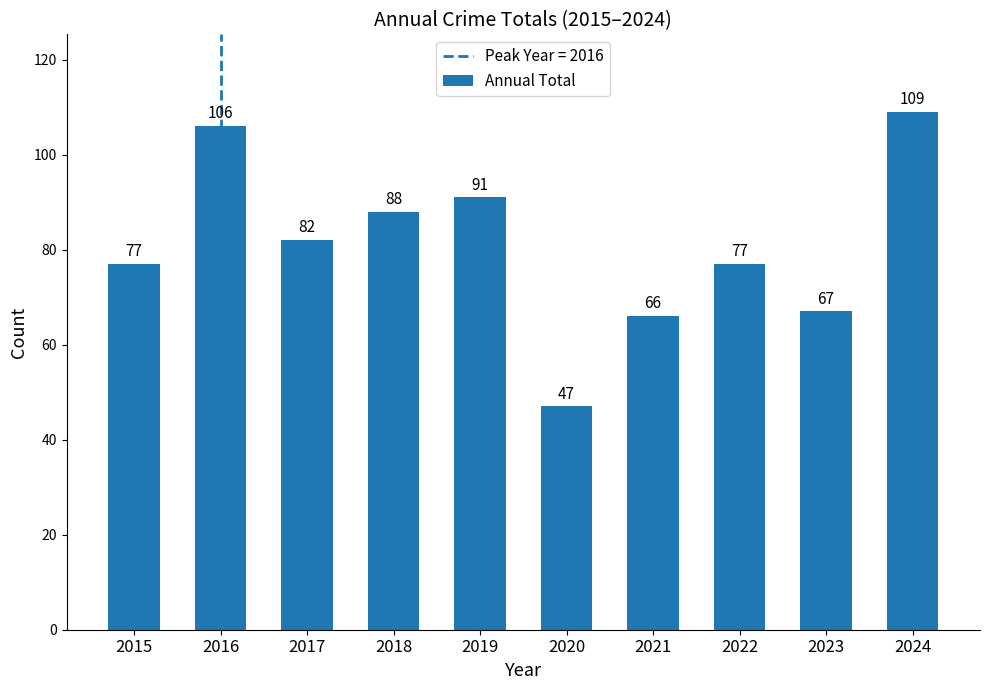

What is the value of the 7th bar from the left?

66